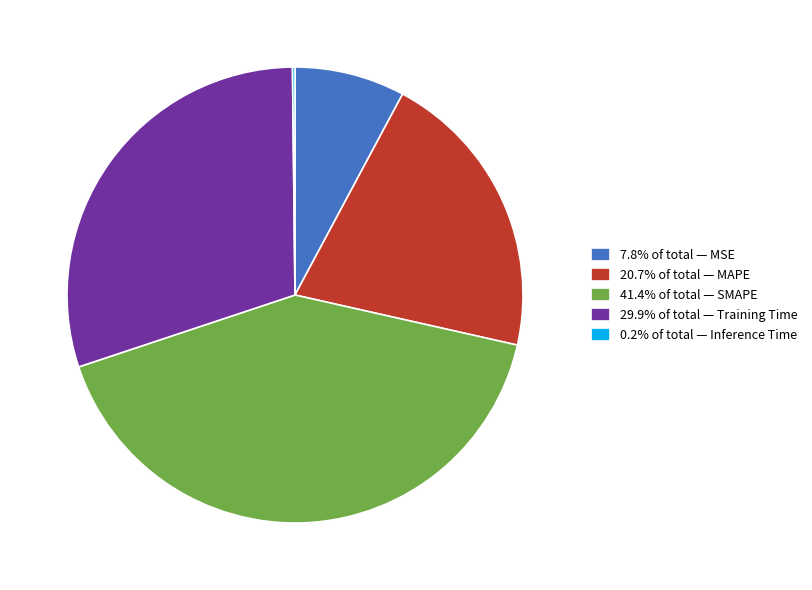

Is there a majority slice in this chart?

No